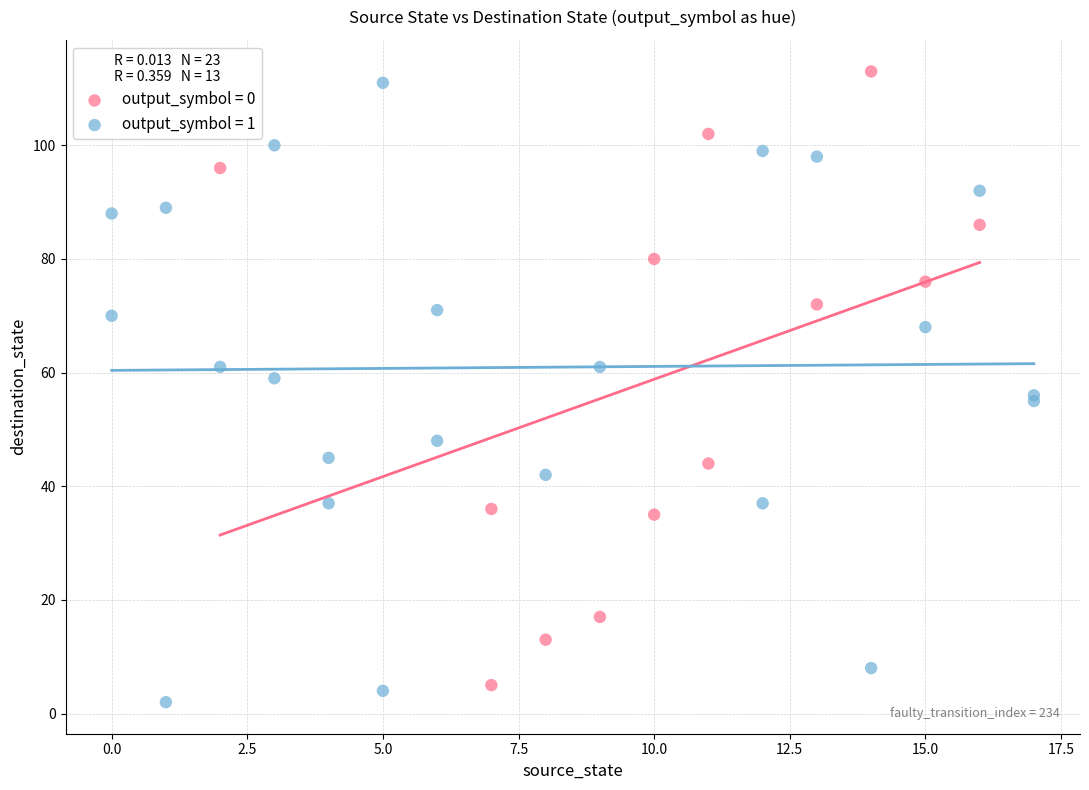

Which series has the largest Y range (max minus min)?

output_symbol = 1